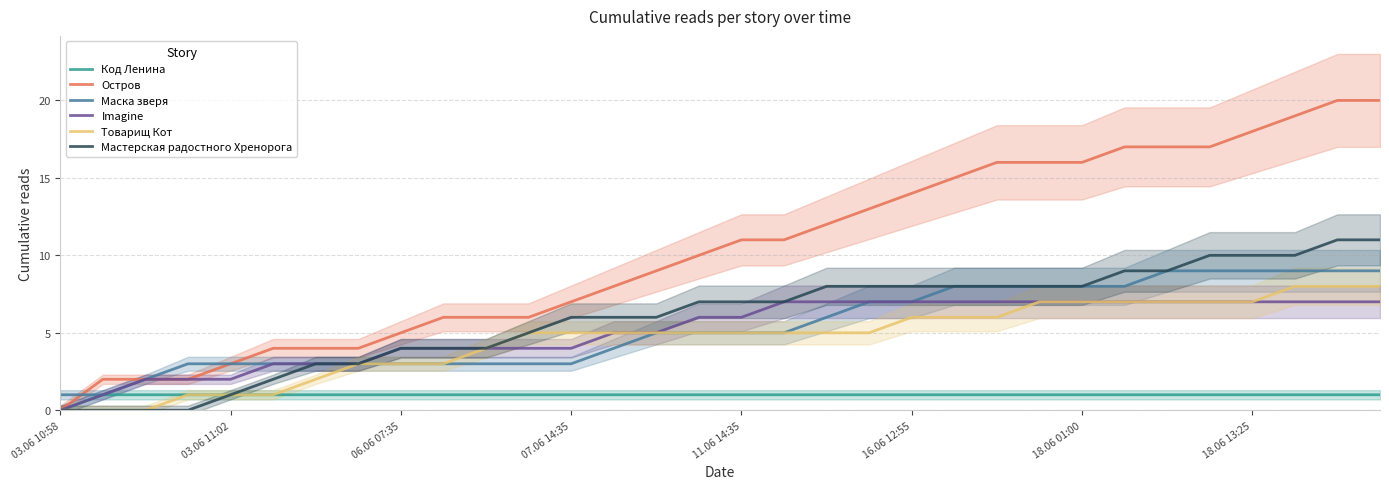

How many values in the Imagine series exceed 6?

15